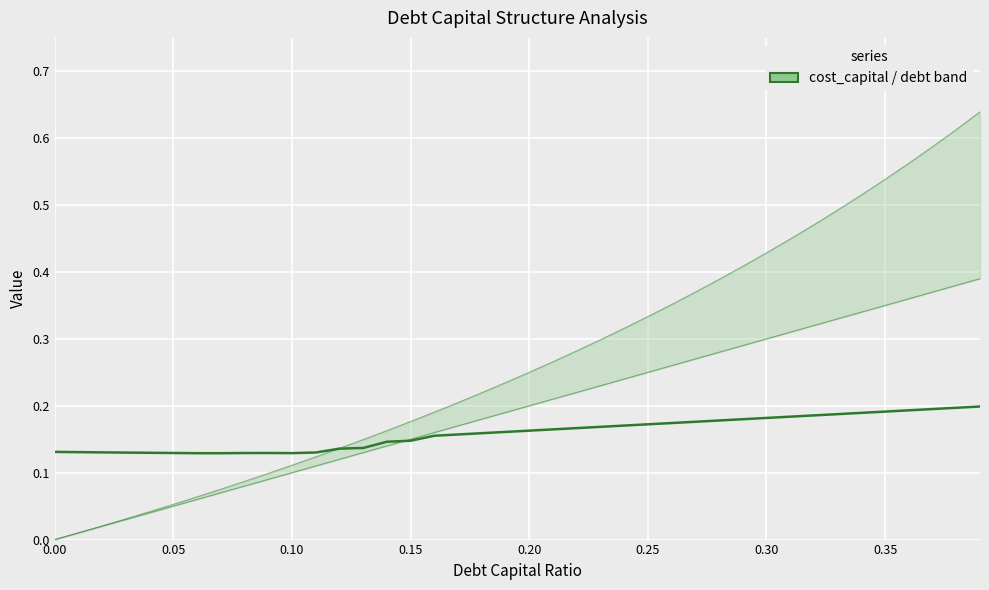

True or false: cost_capital and debt_equity cross at least once.

True